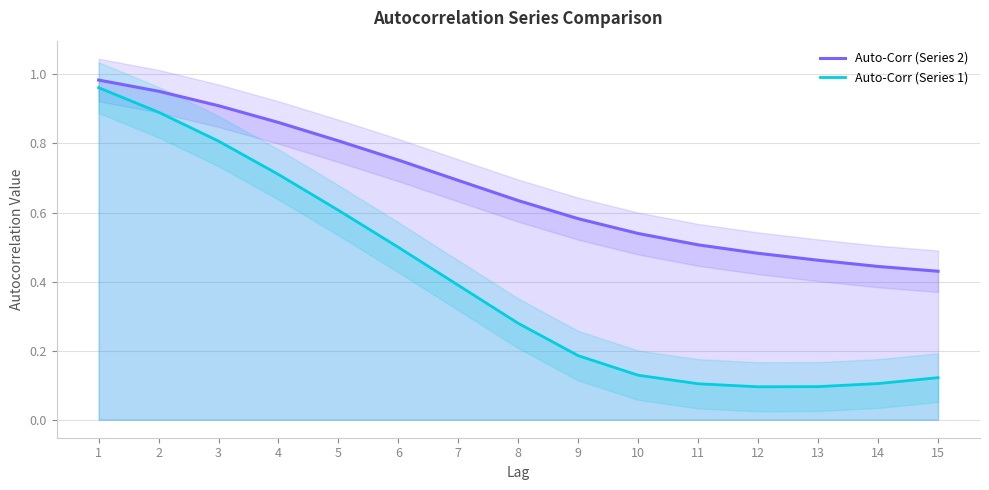

Which series changed the most between 2 and 3?

Auto-Corr (Series 1)